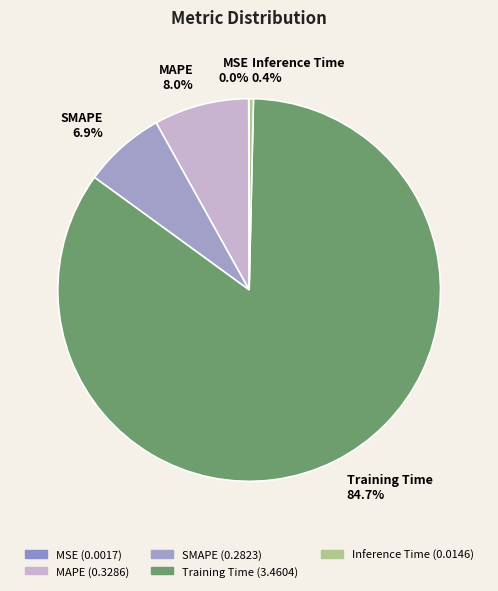

What is the largest slice in the pie chart?

Training Time